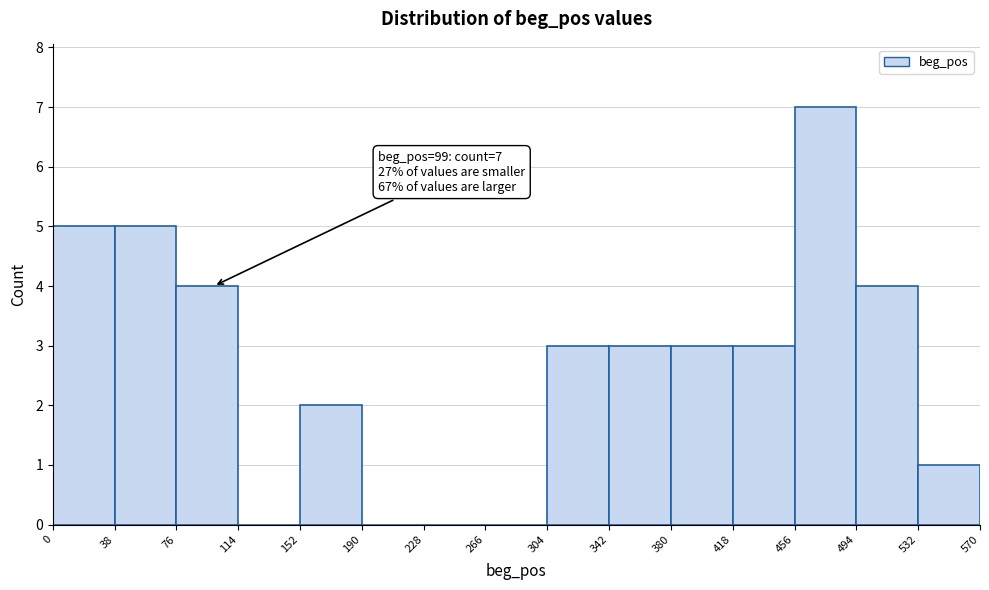

Over which range of the x-axis is the bar tallest?

456 to 494